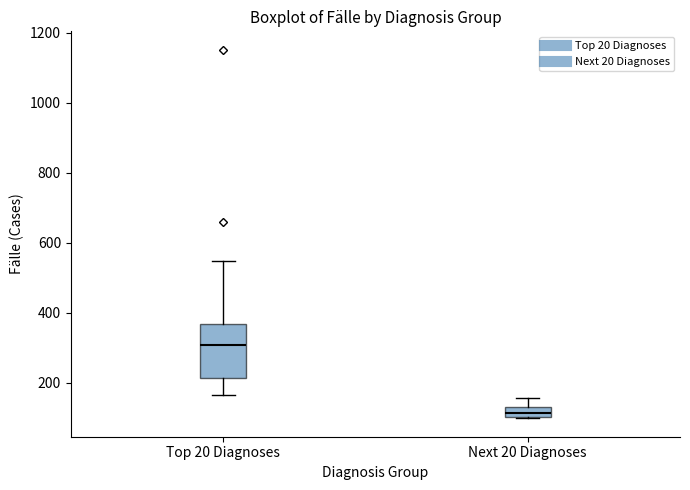

Which box is the tallest, from its lower edge to its upper edge?

Top 20 Diagnoses